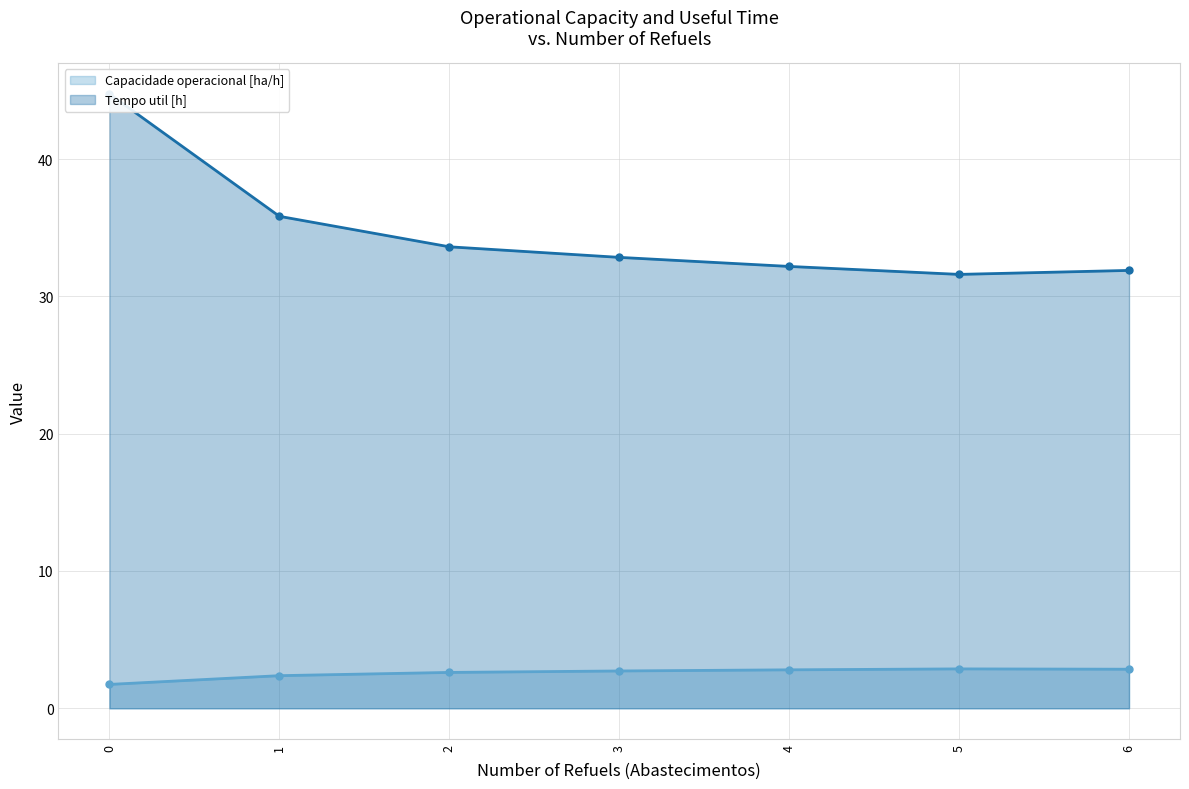

How many lines are shown in the chart?

2